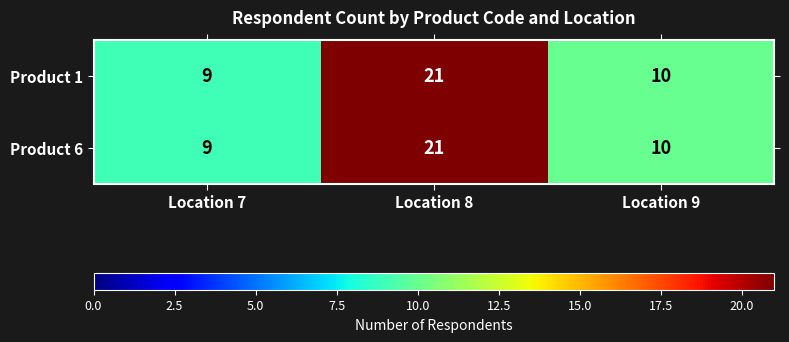

List the labels in order of Product 1 value, largest first.

Location 8, Location 9, Location 7